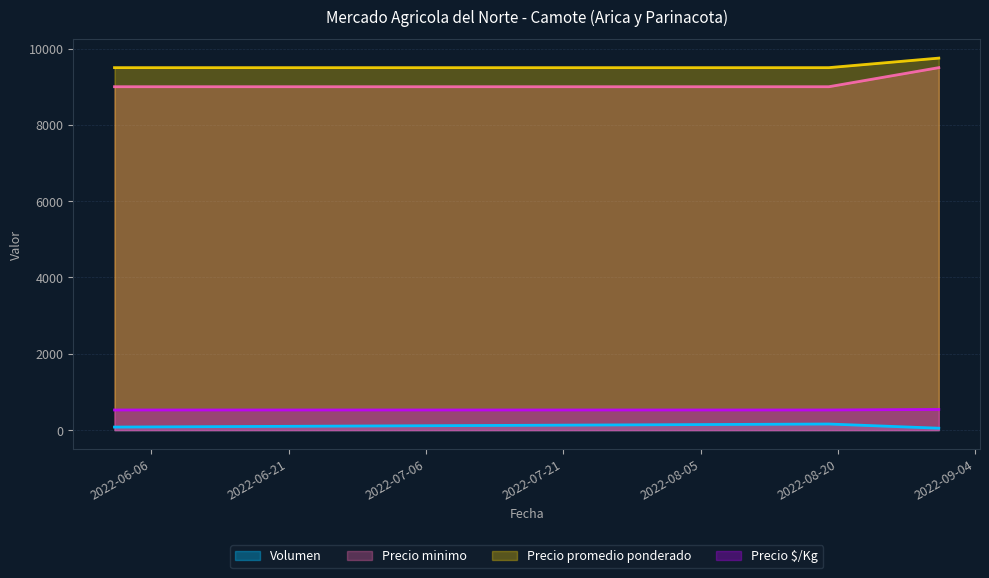

The value of Precio minimo at 2022-06-02 is 9000. True or false?

True